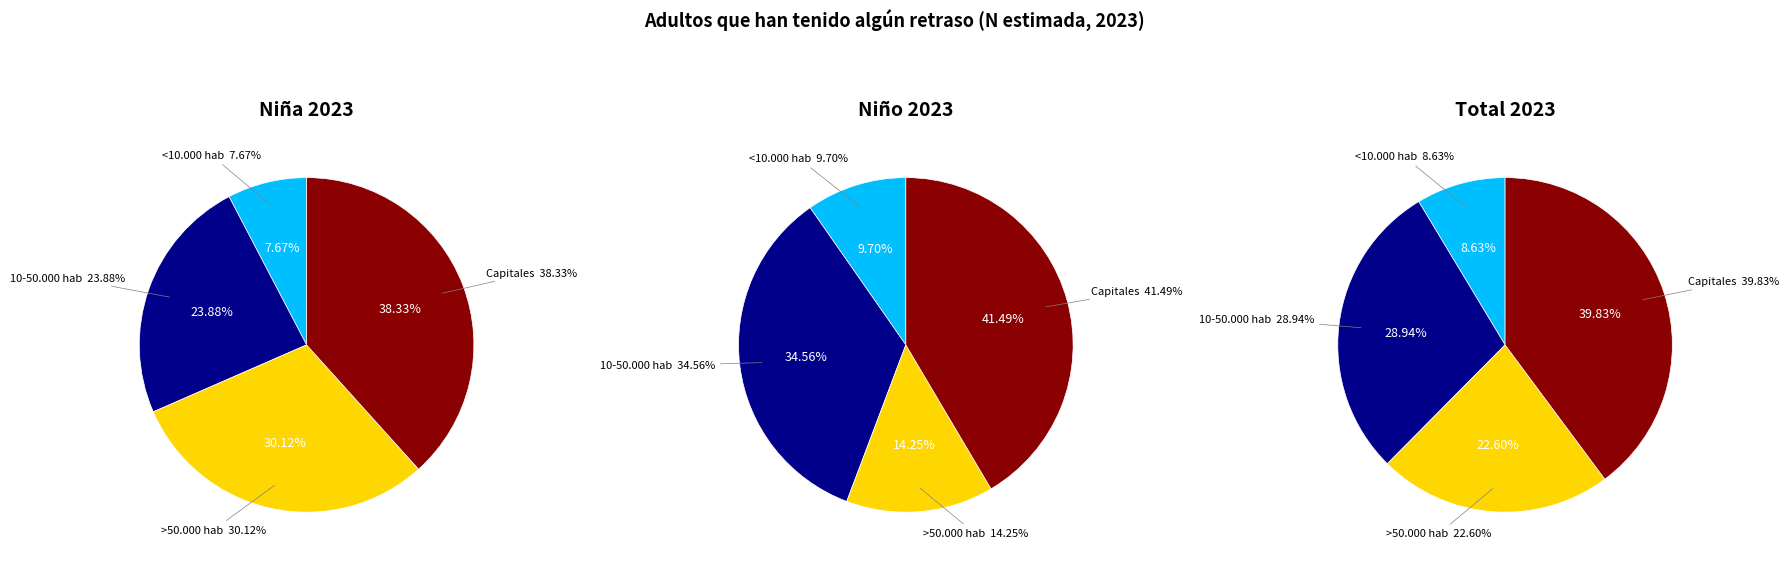

Does any single category account for the majority?

No